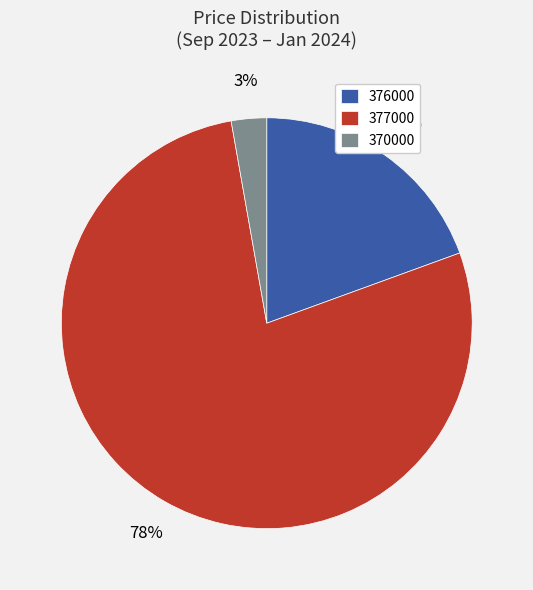

To the nearest percent, what portion does 377000 represent?

78%